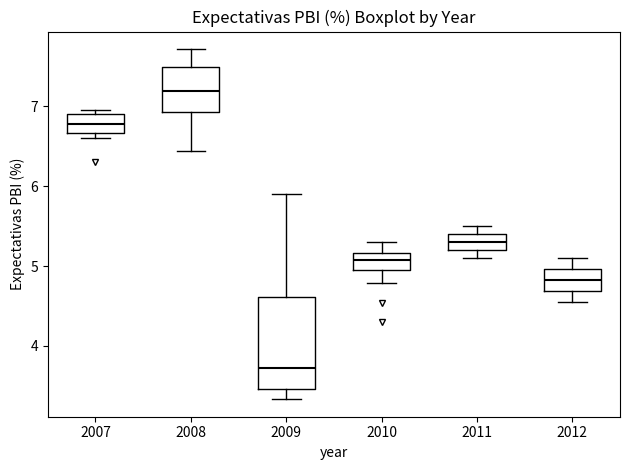

Reading left to right, transcribe this box plot: for each box, give where its median line is, the range the box spans, and where its two whiskers end, as read against the y-axis. The values are not printed on the chart, so give them approximately, as read against the axis.

2007: median 6.8, box 6.7 to 6.9, whiskers 6.6 to 7.0
2008: median 7.2, box 6.9 to 7.5, whiskers 6.4 to 7.7
2009: median 3.7, box 3.5 to 4.6, whiskers 3.3 to 5.9
2010: median 5.1, box 4.9 to 5.2, whiskers 4.8 to 5.3
2011: median 5.3, box 5.2 to 5.4, whiskers 5.1 to 5.5
2012: median 4.8, box 4.7 to 5.0, whiskers 4.6 to 5.1